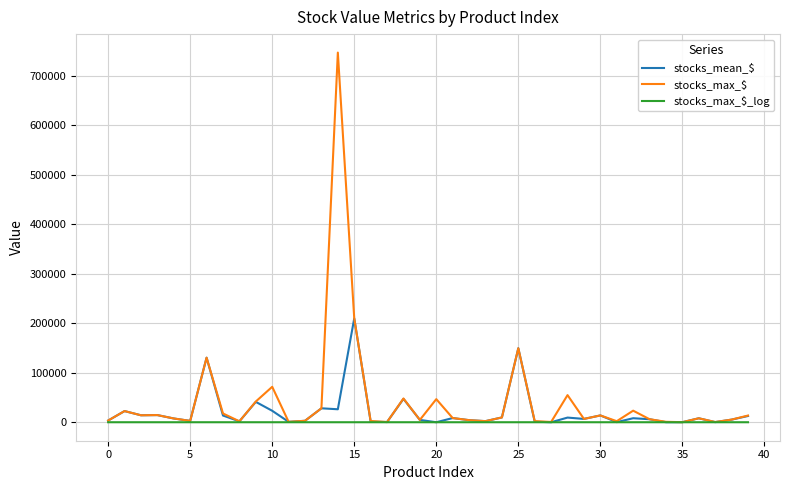

Count the number of categories in the chart.

40